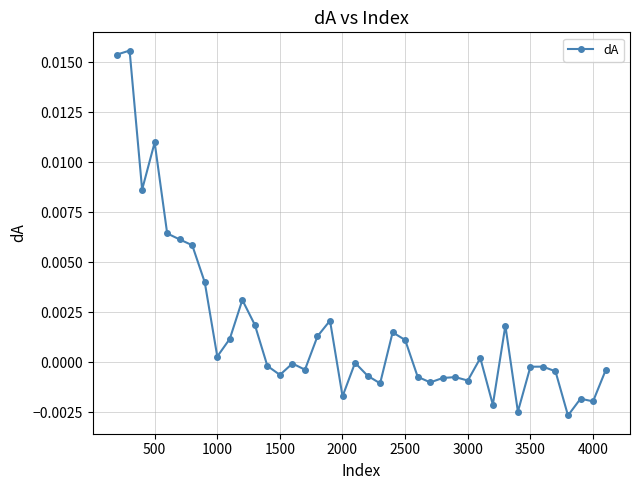

Does the chart have visible grid lines?

Yes